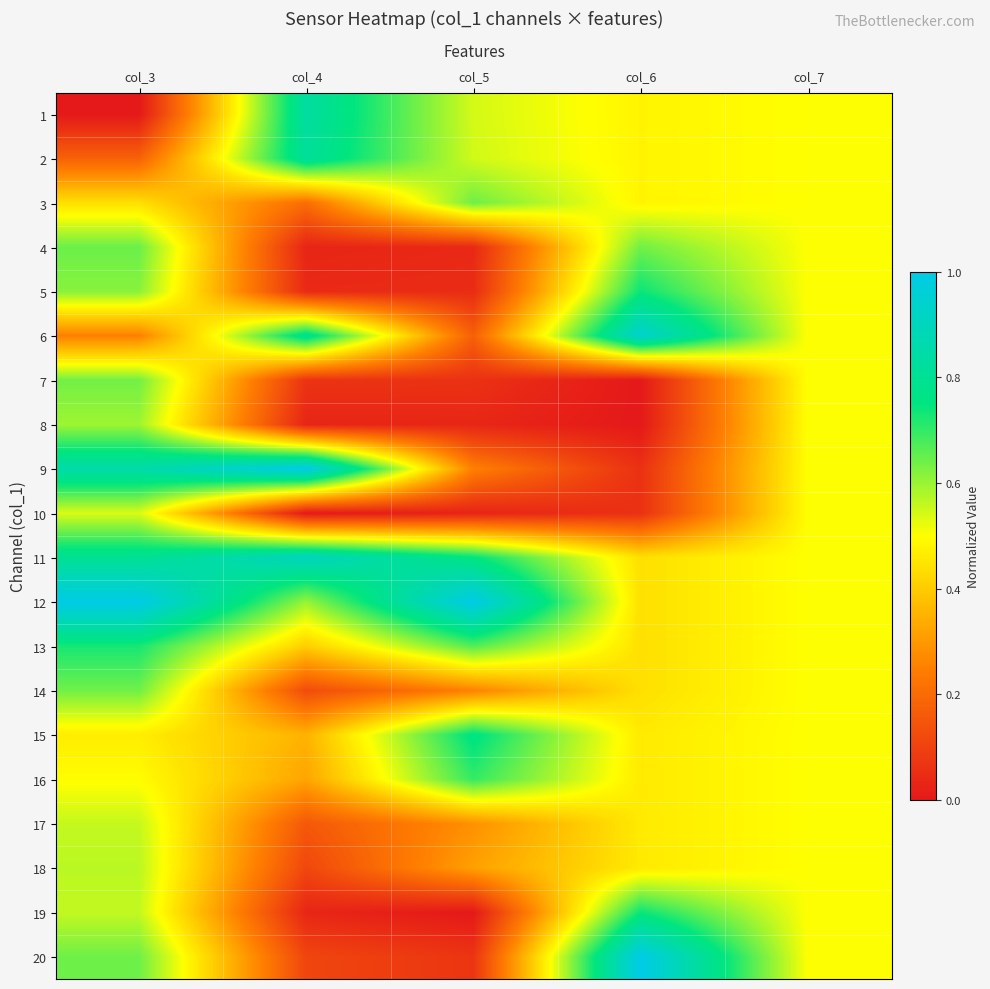

Which series has the widest spread of values?

9